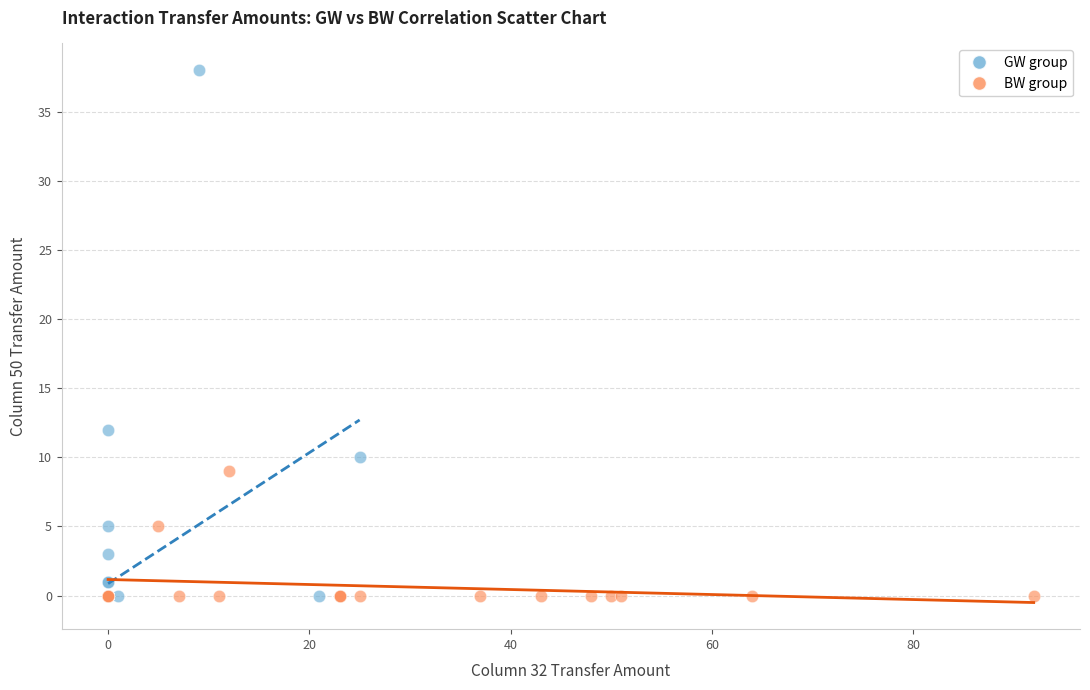

Which series has the largest Y range (max minus min)?

GW group